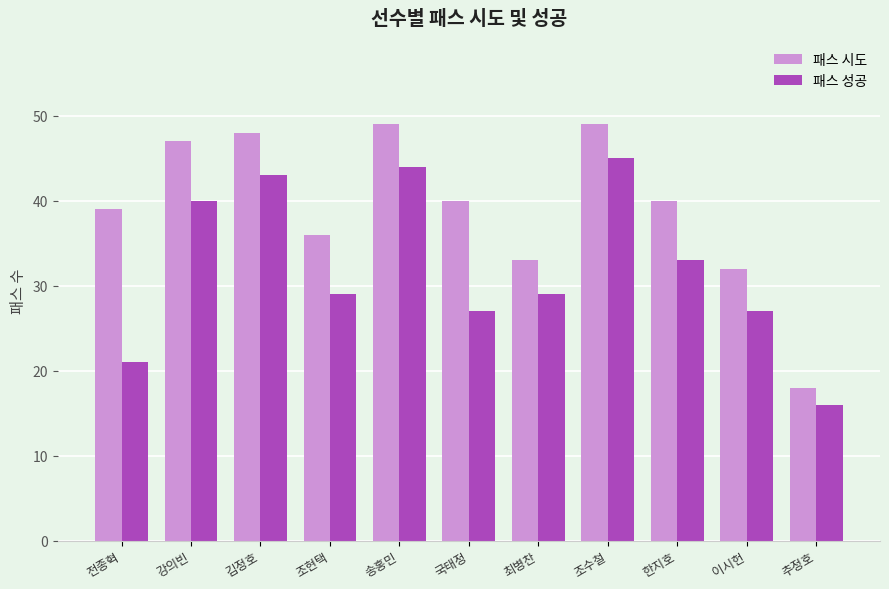

List the series in order of their overall mean, highest first.

패스 시도, 패스 성공